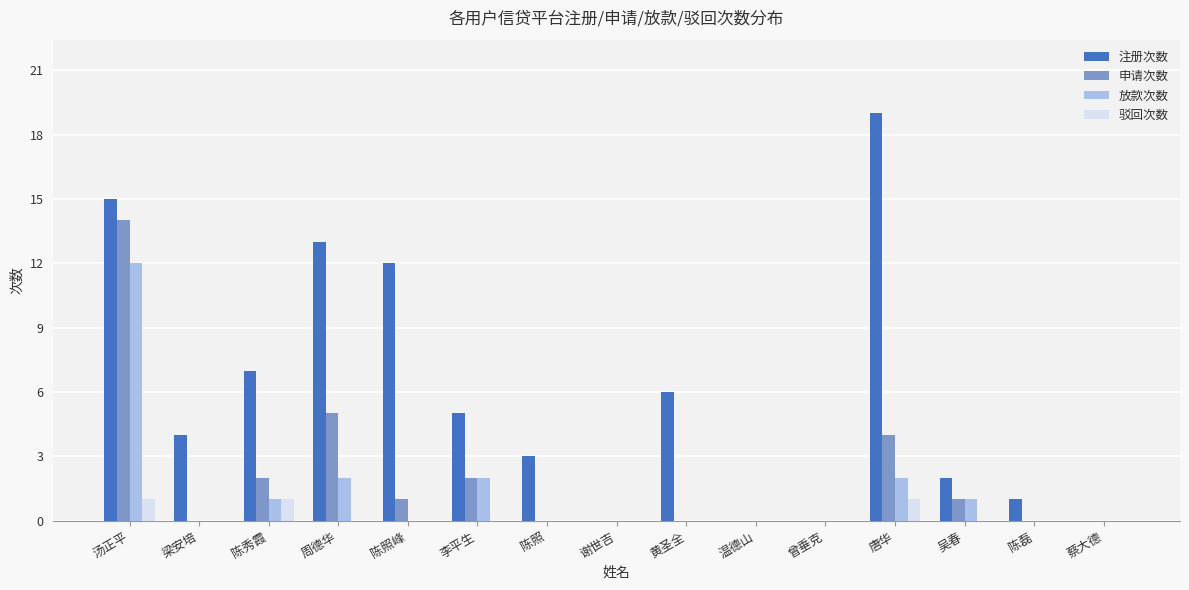

Which series changed the most between 陈照 and 曾垂克?

注册次数